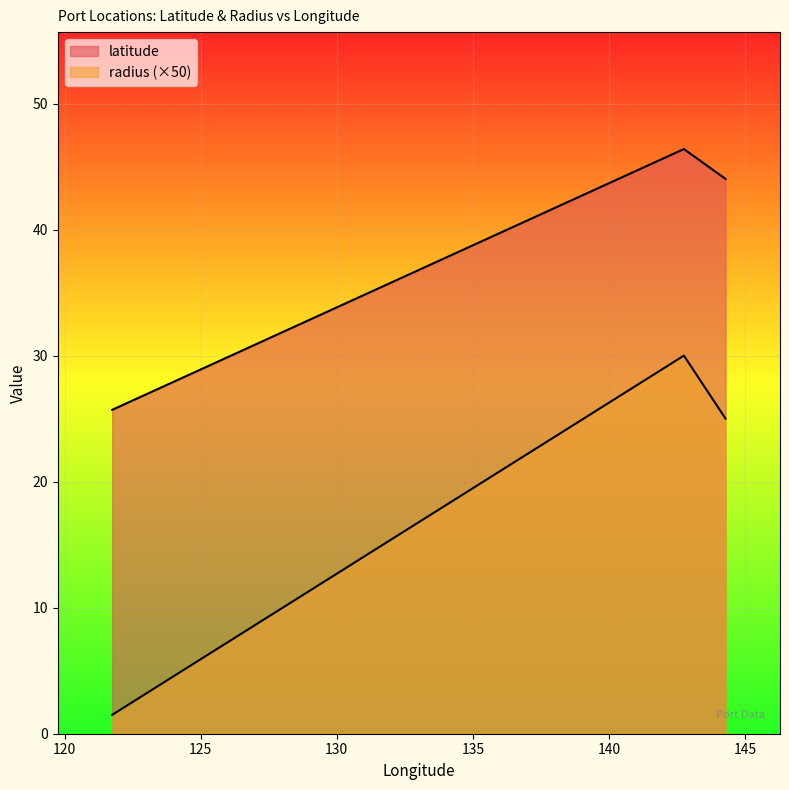

Which series has the largest total across all categories?

latitude